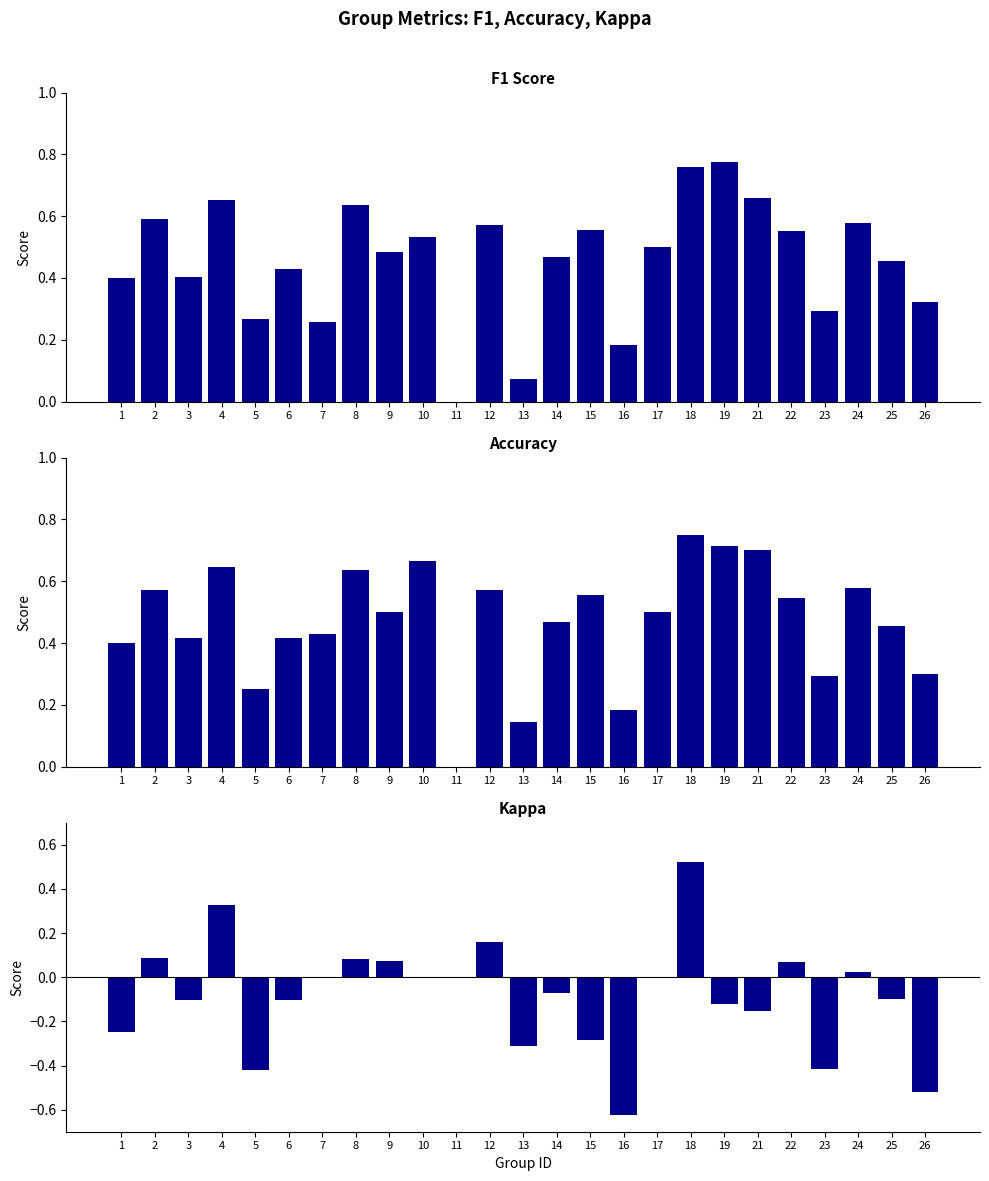

How many bars are there in total?

75